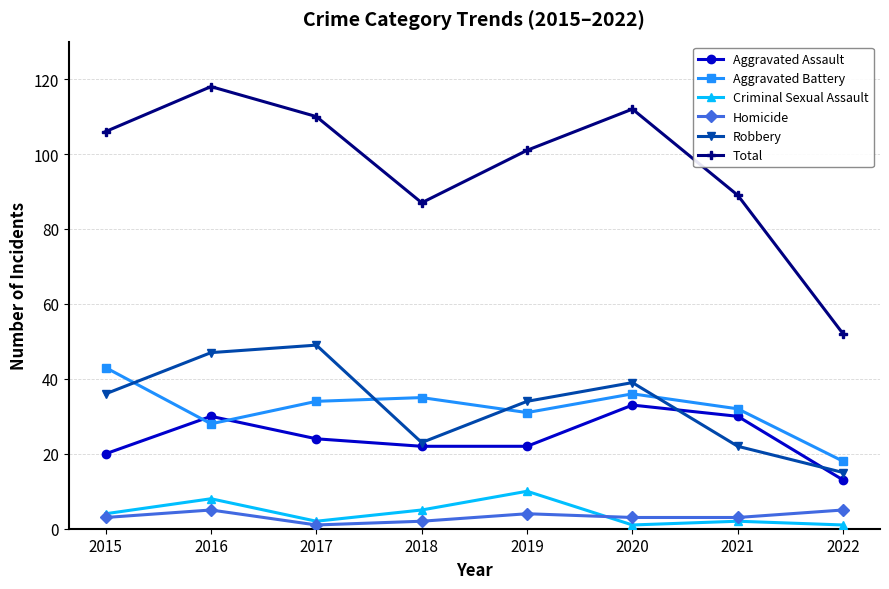

True or false: Aggravated Assault has a value of 30 at 2021.

True